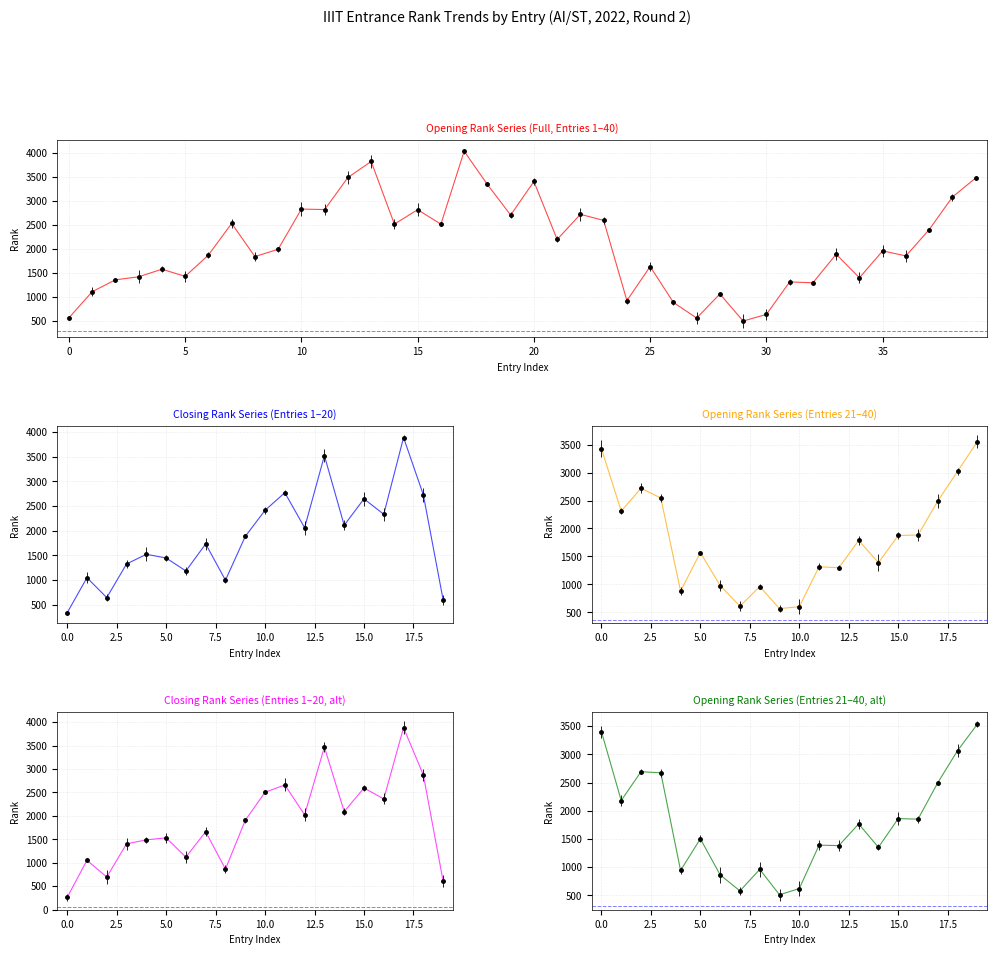

What is the difference between the second highest and second lowest values?

3259.7